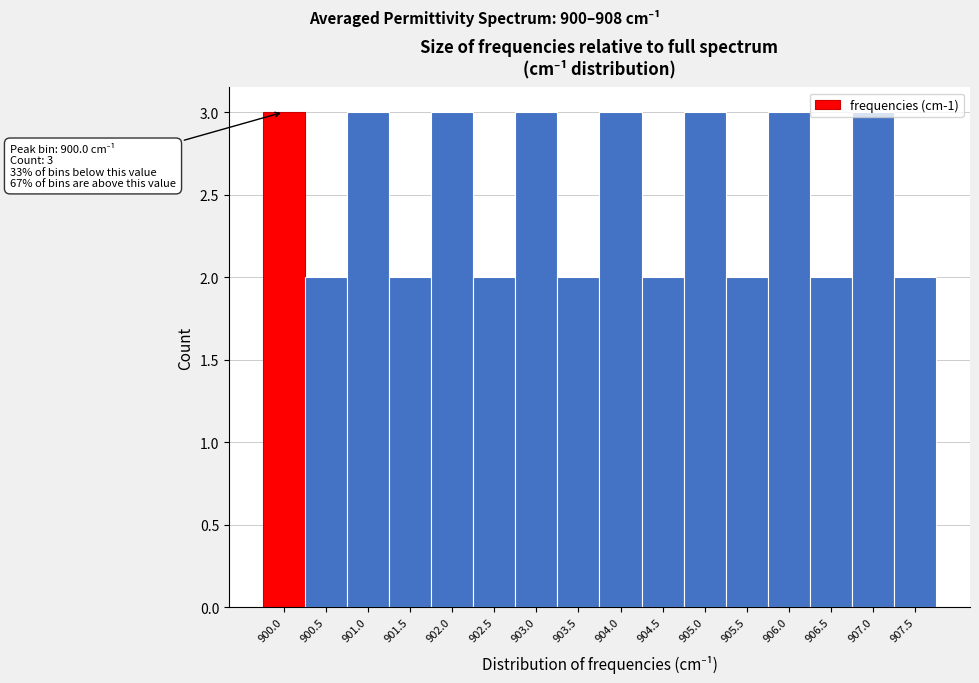

What is the maximum value shown in the chart?

3